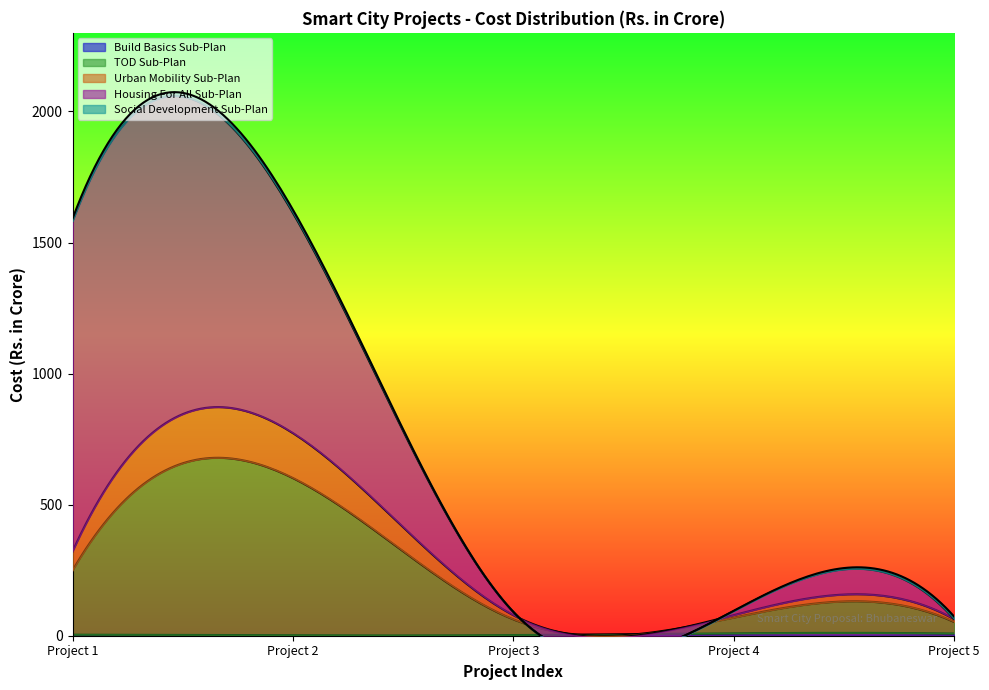

What is the value of the Urban Mobility Sub-Plan point at the 3rd from the left?

16.0